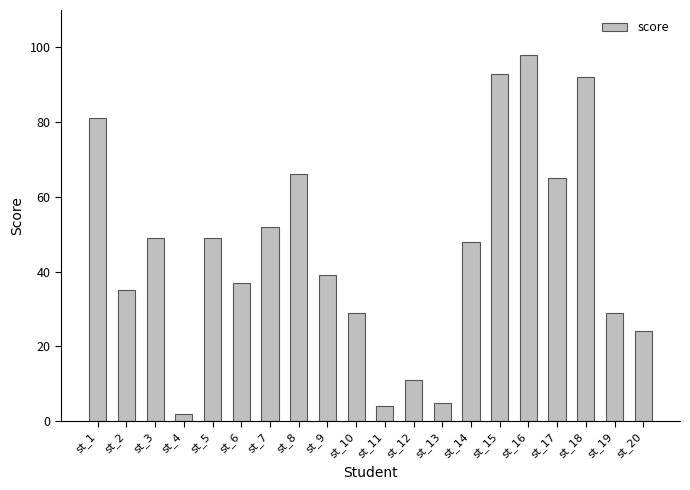

What is the value of the 7th bar from the left?

52